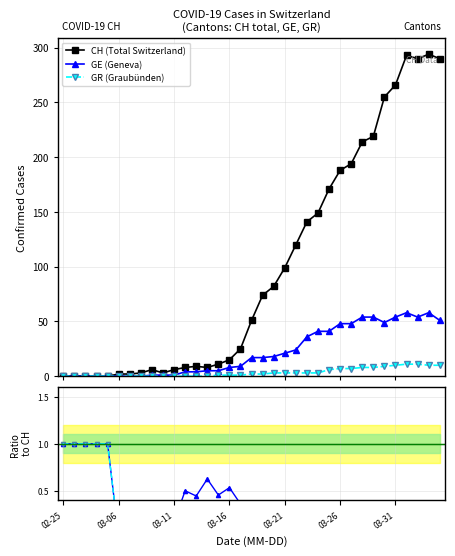

What is the value of the GR (Graubünden) point at the 28th from the left?

8